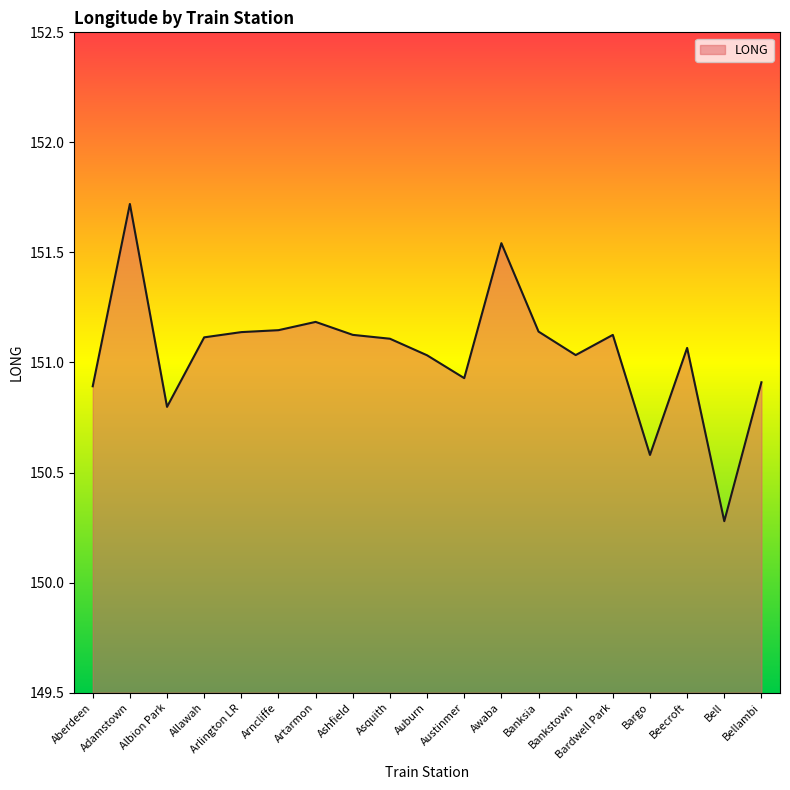

Does the chart display data point markers on the line(s)?

No